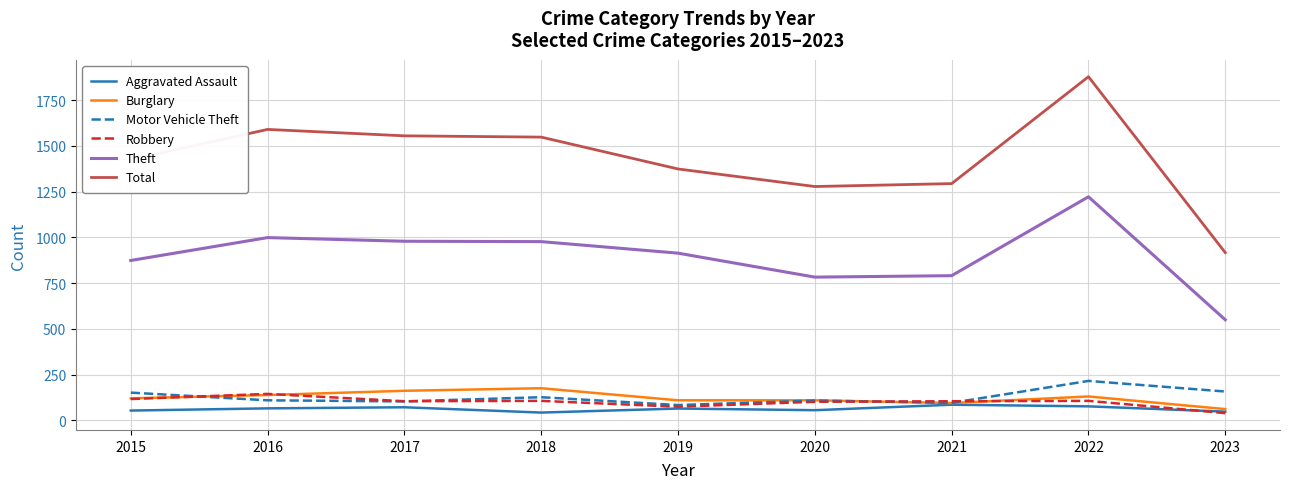

Which series changed the most between 2016 and 2020?

Total